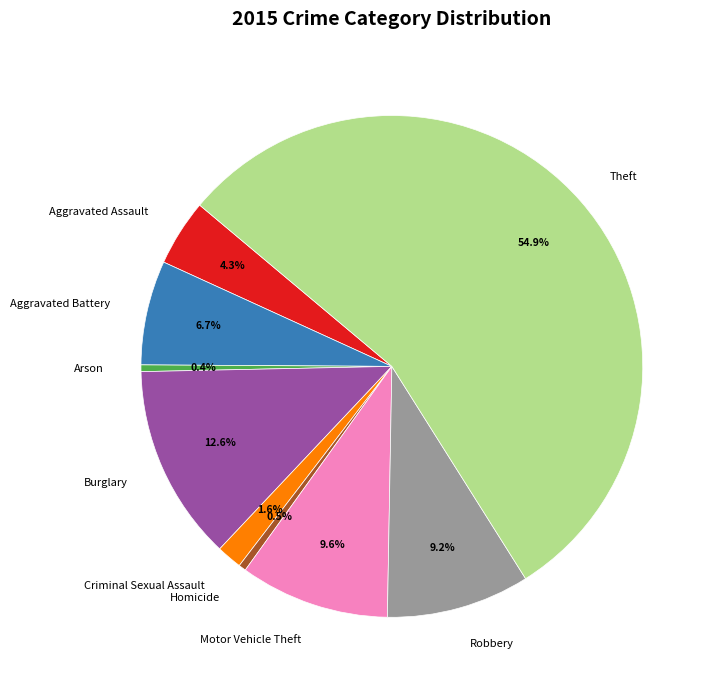

To the nearest percent, what percentage of the pie is Motor Vehicle Theft?

10%